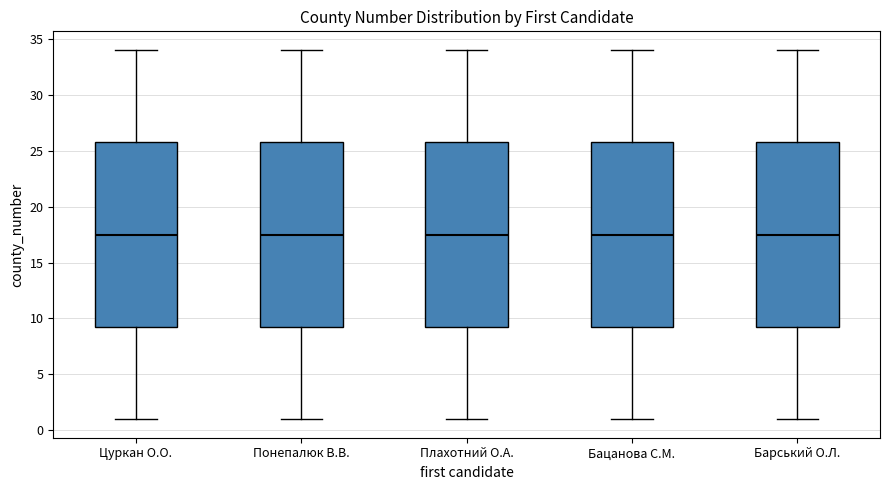

Reading left to right, transcribe this box plot: for each box, give where its median line is, the range the box spans, and where its two whiskers end, as read against the y-axis. The values are not printed on the chart, so give them approximately, as read against the axis.

Цуркан О.О.: median 17.5, box 9.5 to 26.0, whiskers 1.0 to 34.0
Понепалюк В.В.: median 17.5, box 9.5 to 26.0, whiskers 1.0 to 34.0
Плахотний О.А.: median 17.5, box 9.5 to 26.0, whiskers 1.0 to 34.0
Бацанова С.М.: median 17.5, box 9.5 to 26.0, whiskers 1.0 to 34.0
Барський О.Л.: median 17.5, box 9.5 to 26.0, whiskers 1.0 to 34.0